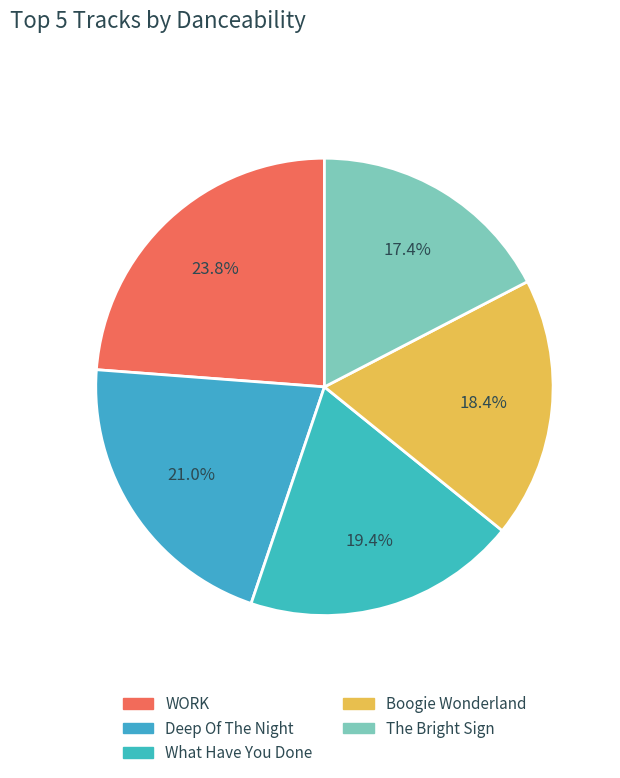

How many segments does this pie chart have?

5